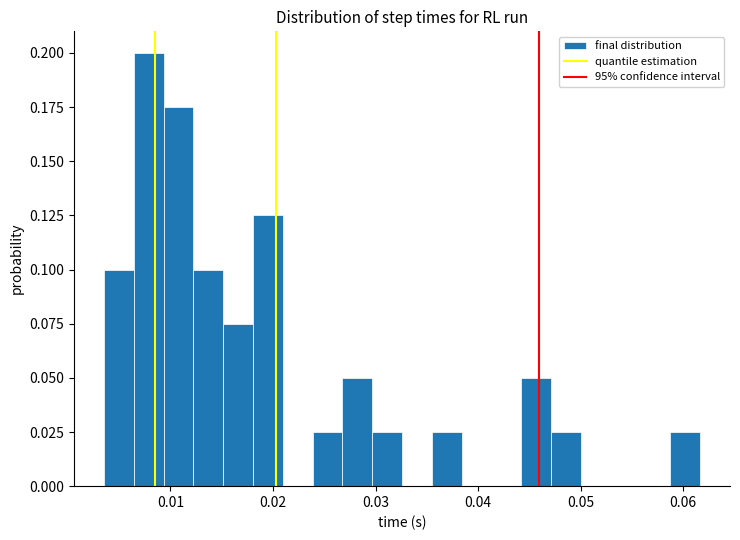

Around what value on the x-axis is the tallest bar? Give the approximate position of its centre, as read against the axis.

0.008